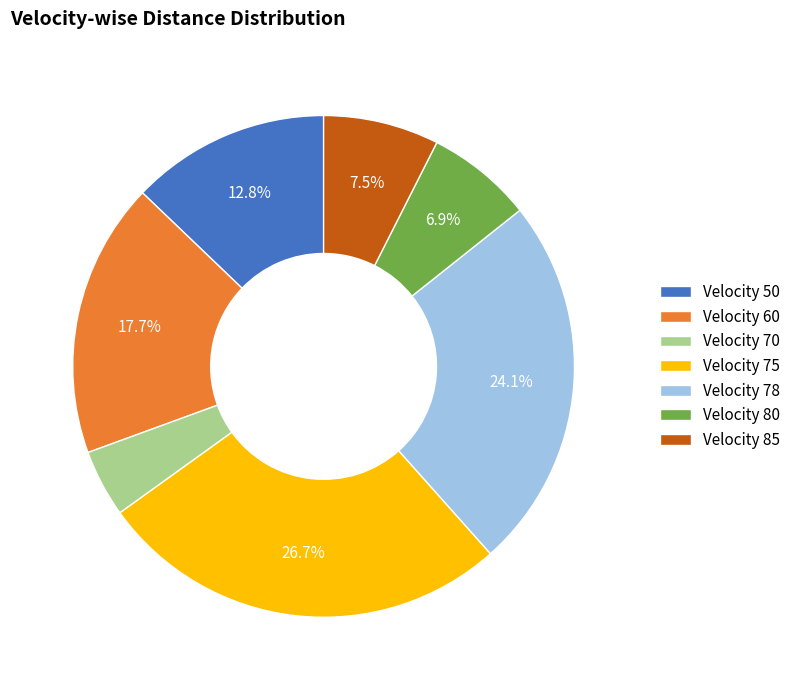

Rank the categories by value from lowest to highest.

Velocity 70, Velocity 80, Velocity 85, Velocity 50, Velocity 60, Velocity 78, Velocity 75